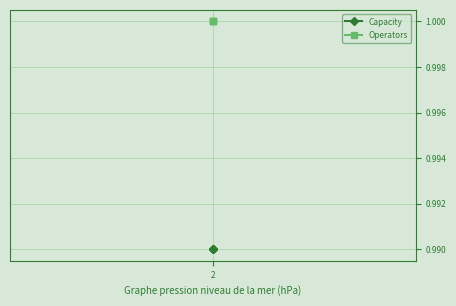

List the series in order of their overall mean, lowest first.

Capacity, Operators